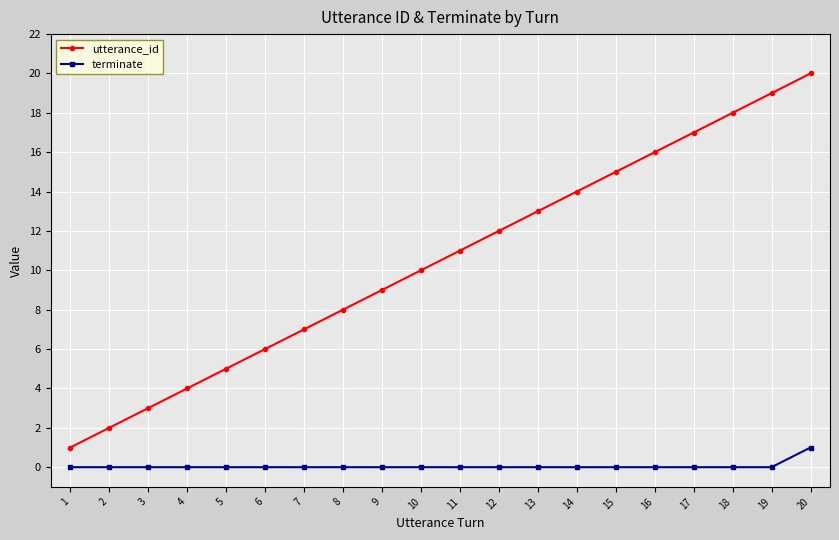

Which series has the largest total across all categories?

utterance_id